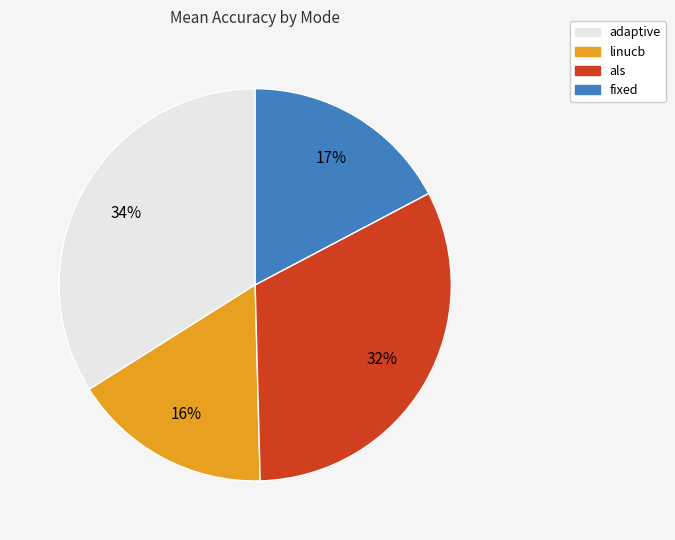

How many segments does this pie chart have?

4